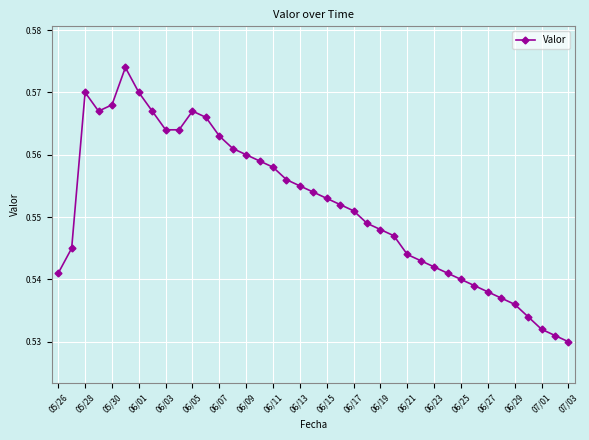

What is the sum of all values?

21.5